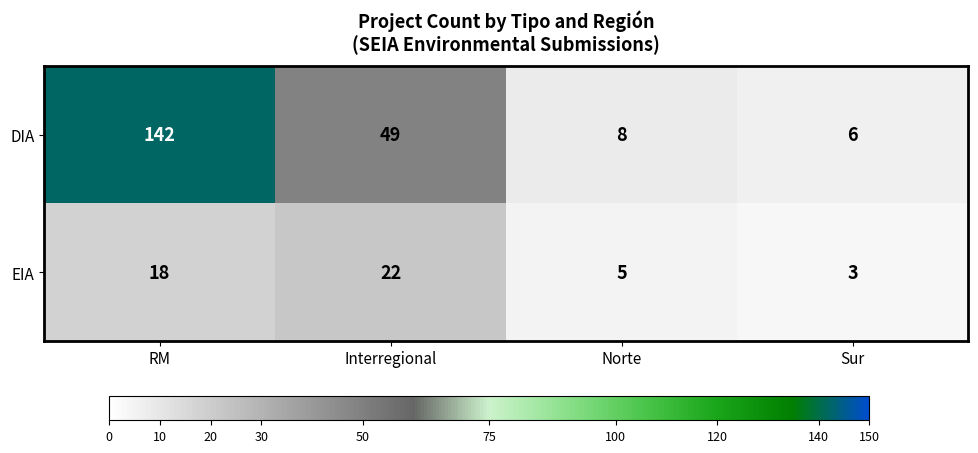

What is the difference between the maximum and minimum values in the EIA series?

19